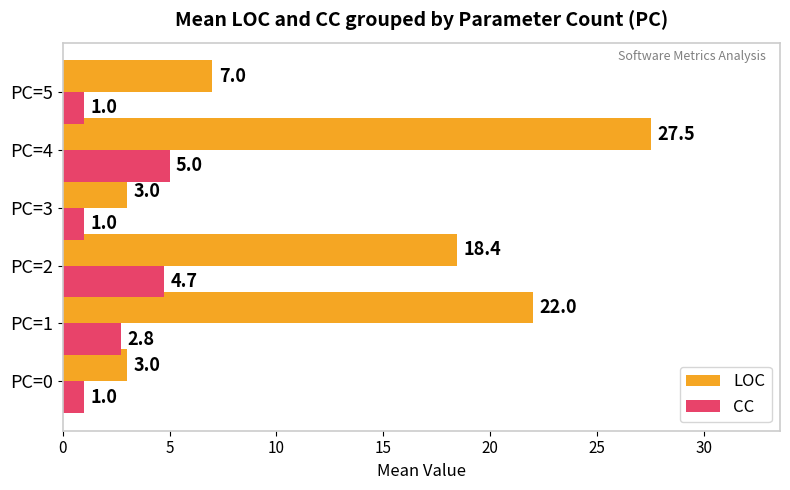

Is it true that CC equals 7.8 at PC=4?

False